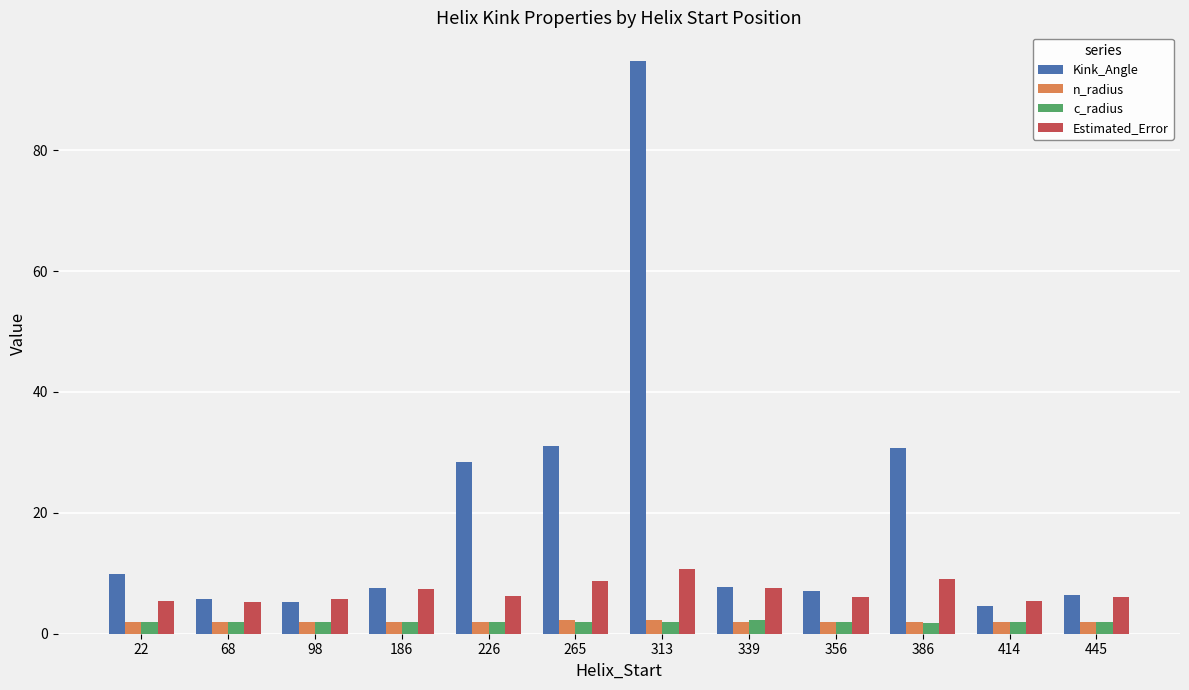

What is the value of the c_radius bar at the 12th from the left?

2.0